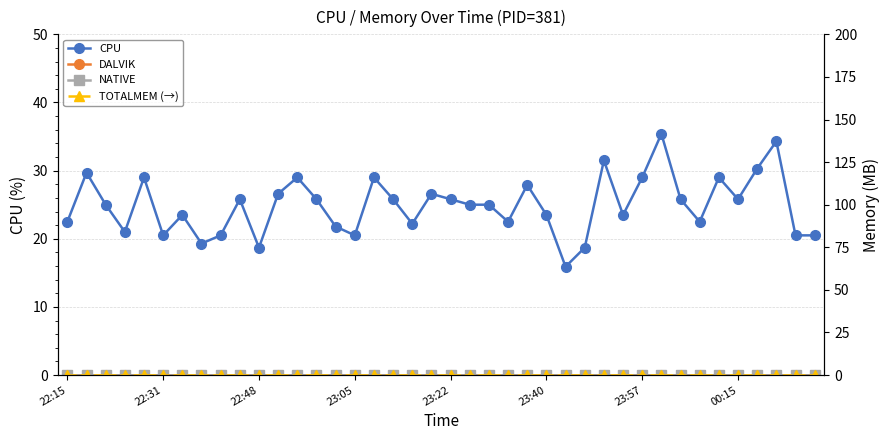

What is the greatest value displayed?

35.4